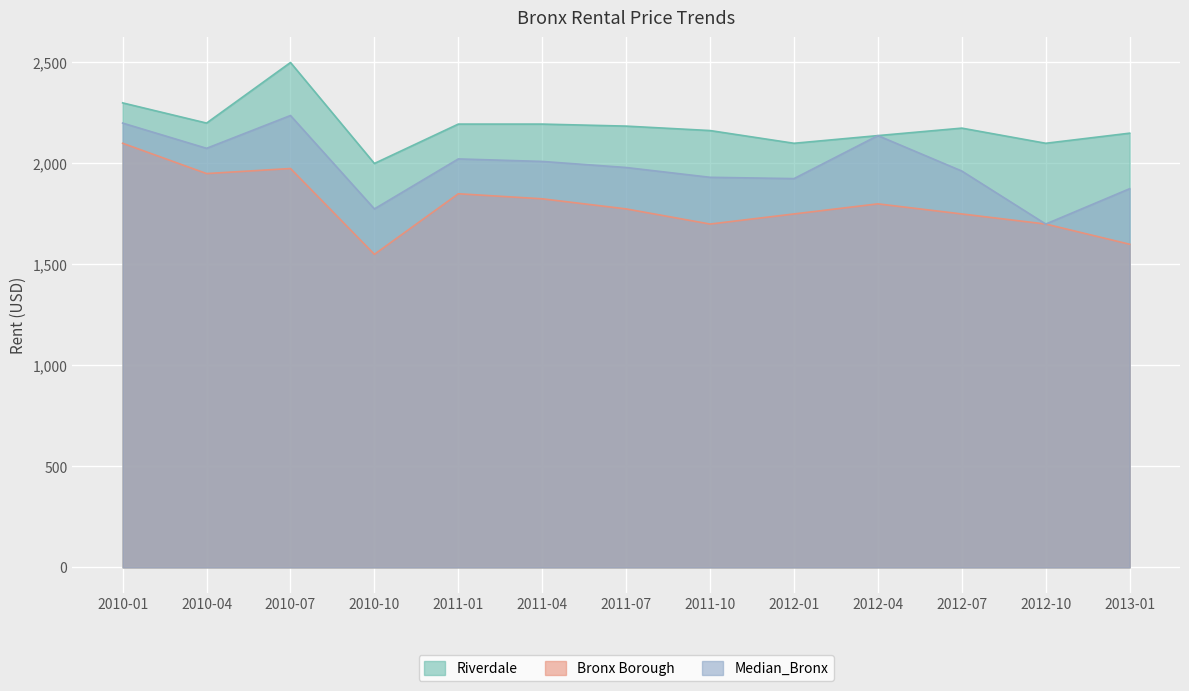

What are all the series names shown in the legend?

Riverdale, Bronx Borough, Median_Bronx